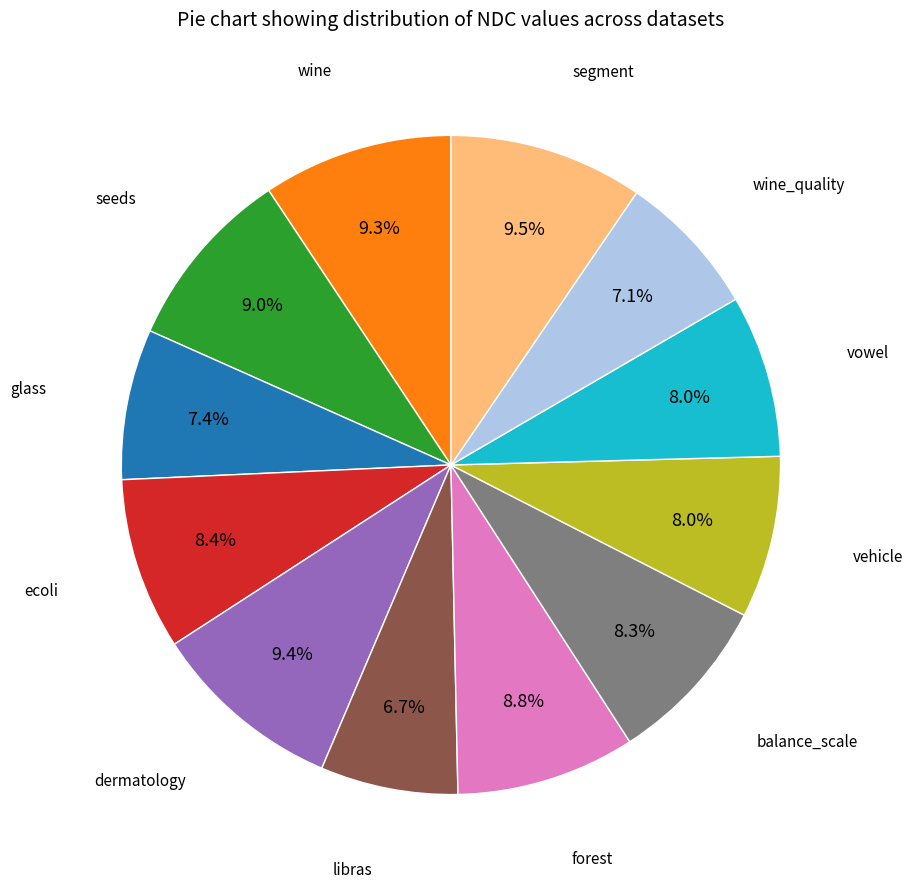

To the nearest percent, what is the average slice percentage?

8%